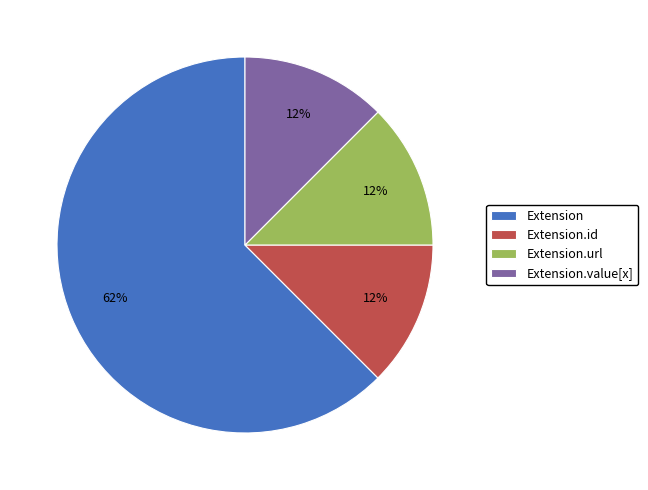

Combined, do Extension.id and Extension account for over 50%?

Yes